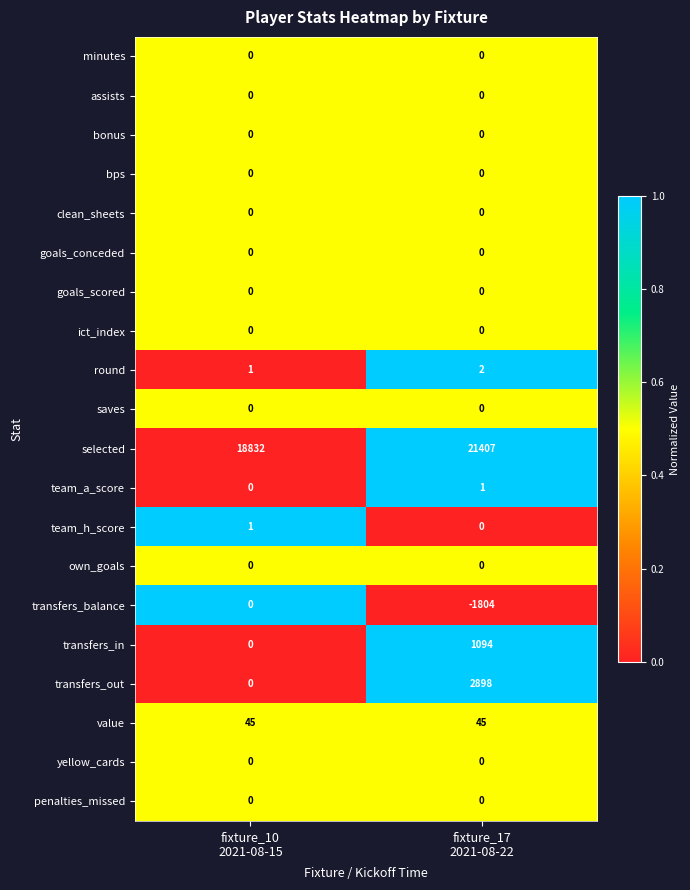

Which series has the widest spread of values?

transfers_out